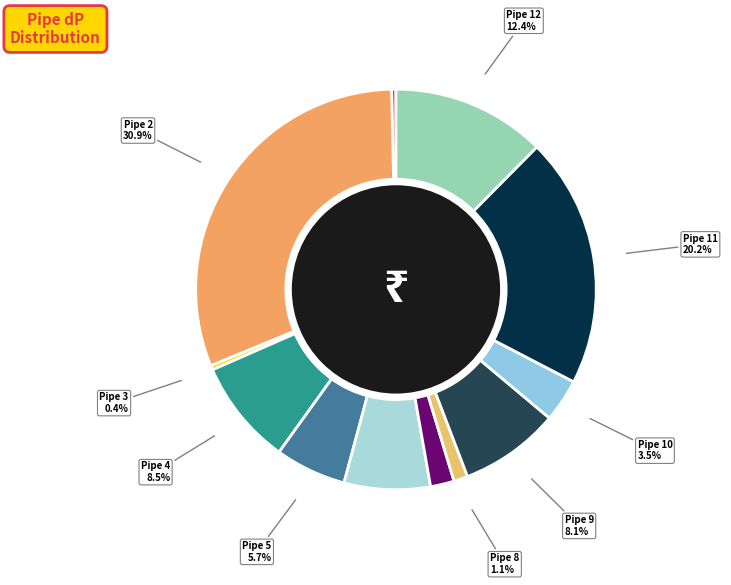

Is it true that Pipe 9 is 17% of the pie?

False